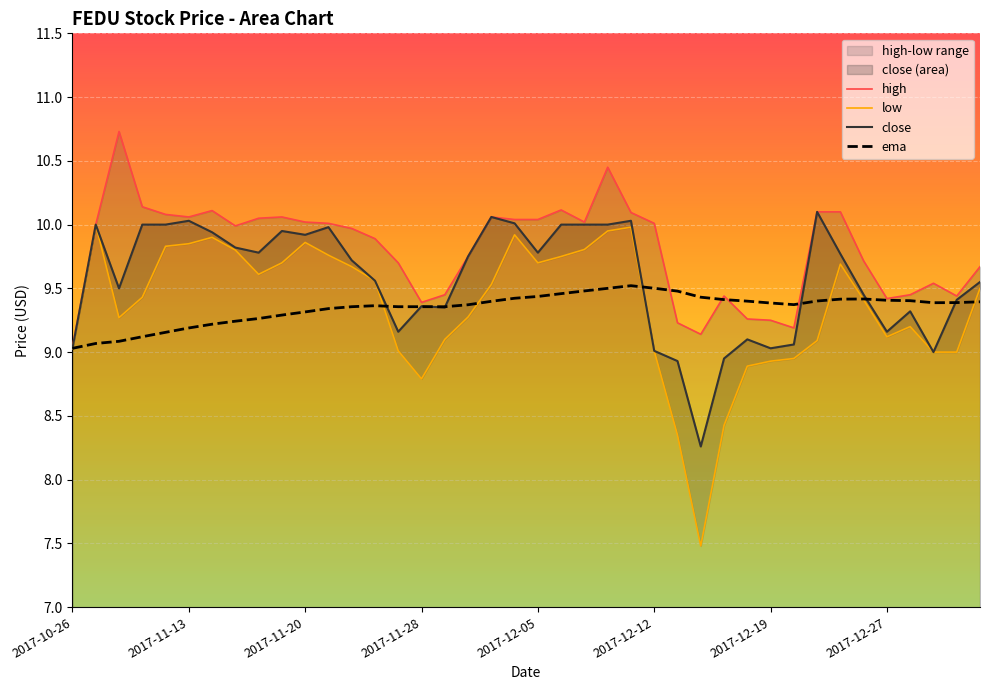

What is the label of the 20th point from the left?

2017-12-04